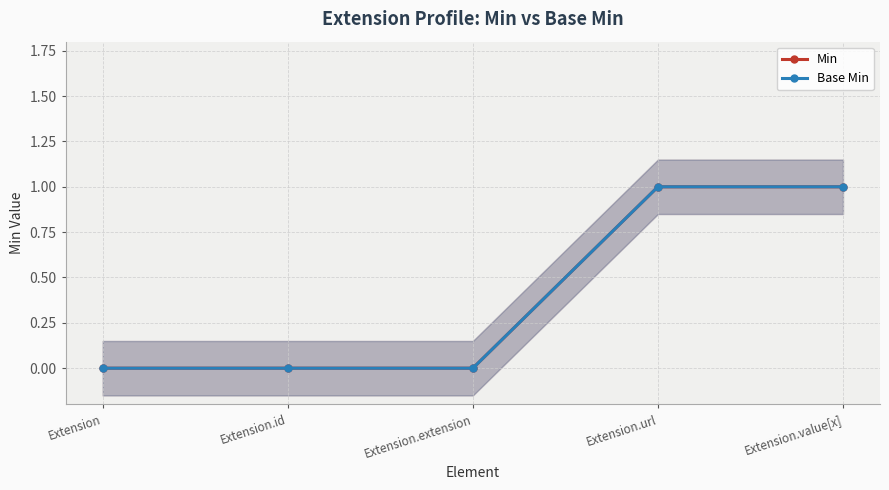

True or false: Min has a value of 1 at Extension.url.

False